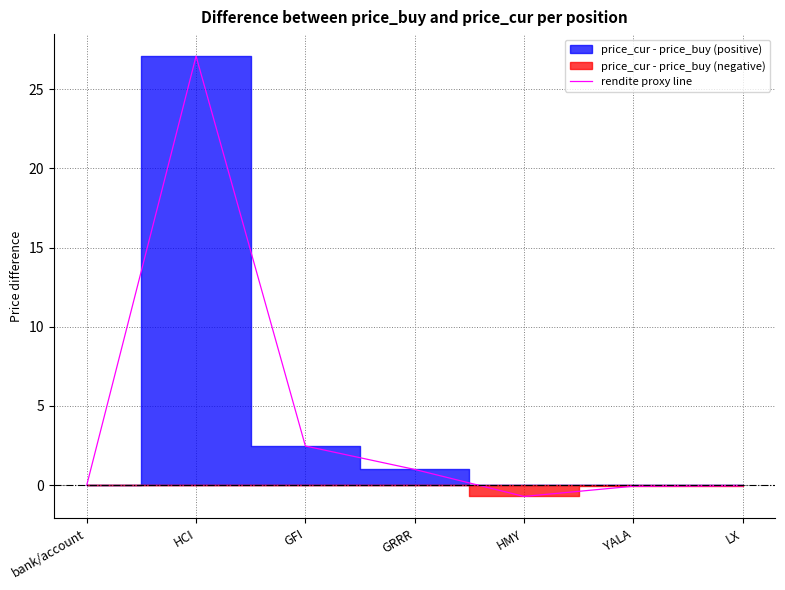

The value at YALA is -0.0. True or false?

False